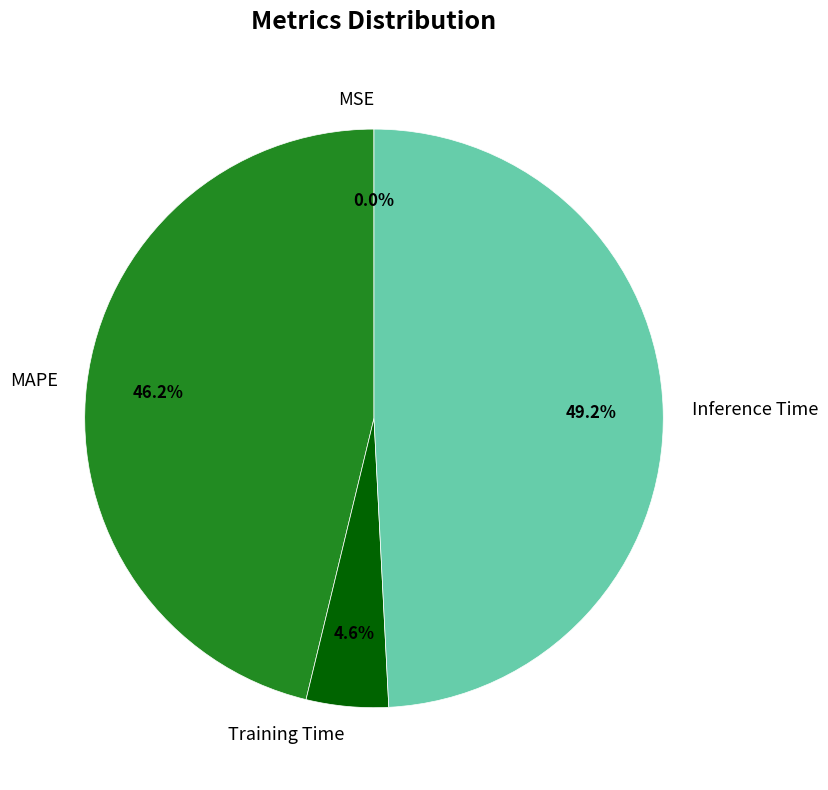

Which slice is the largest?

Inference Time